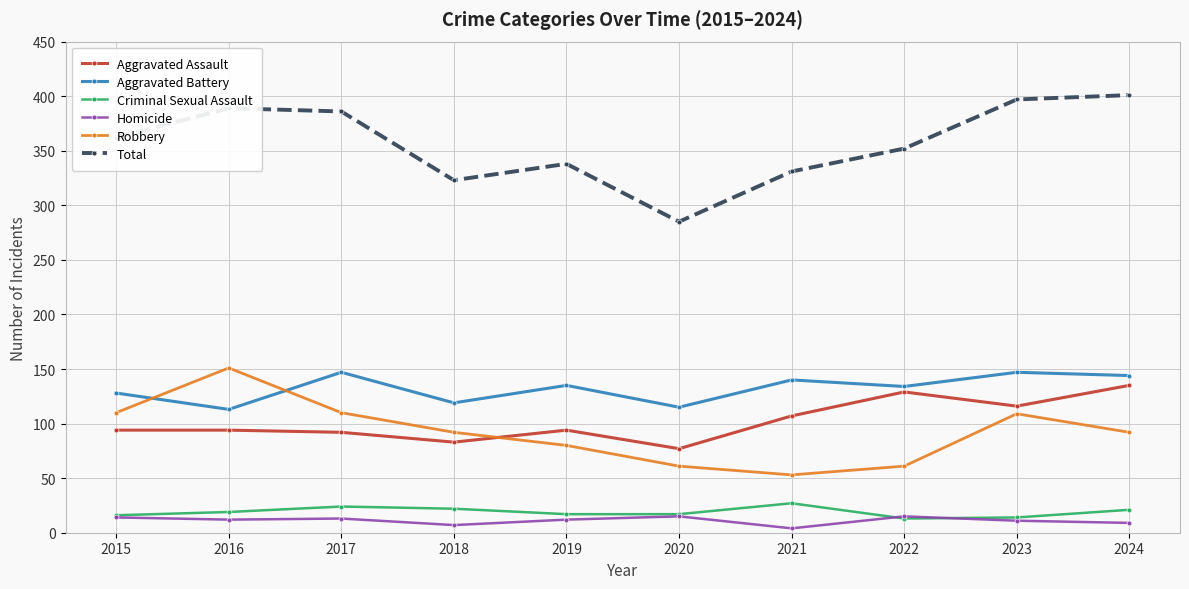

What is the maximum value for Criminal Sexual Assault?

27